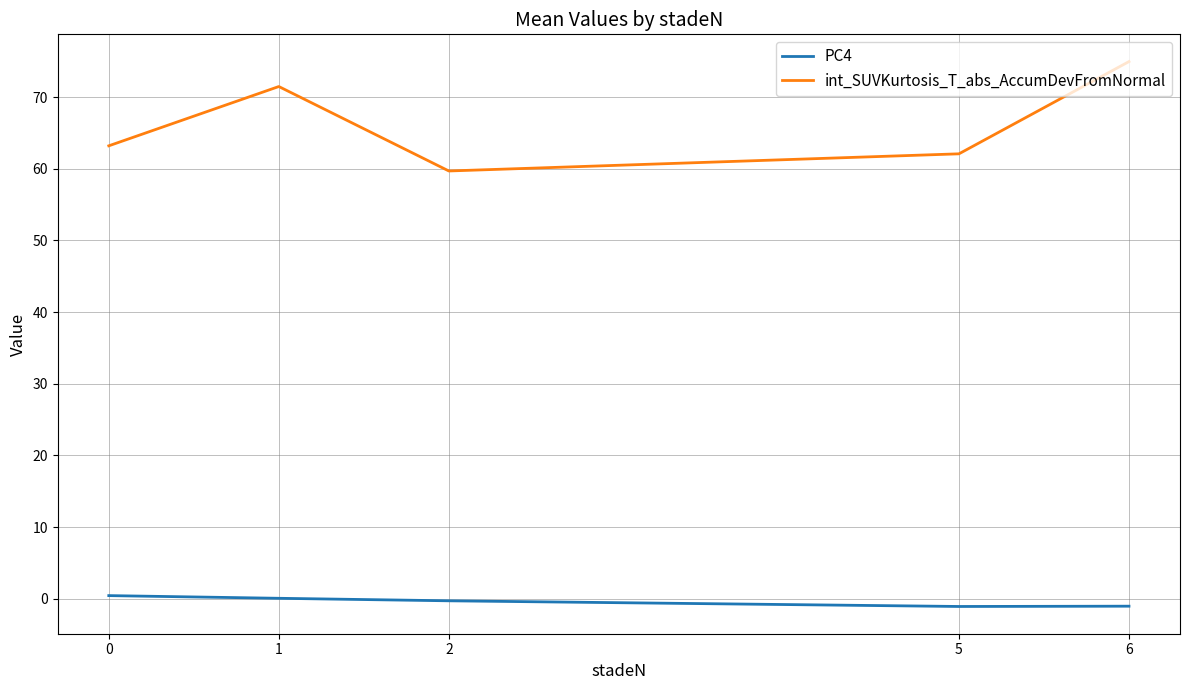

What is the smallest value displayed?

-1.1